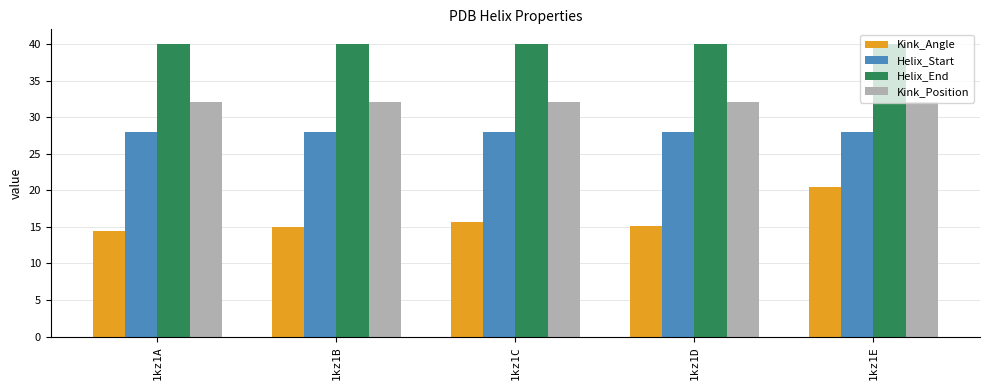

At which label does Kink_Angle reach its minimum?

1kz1A